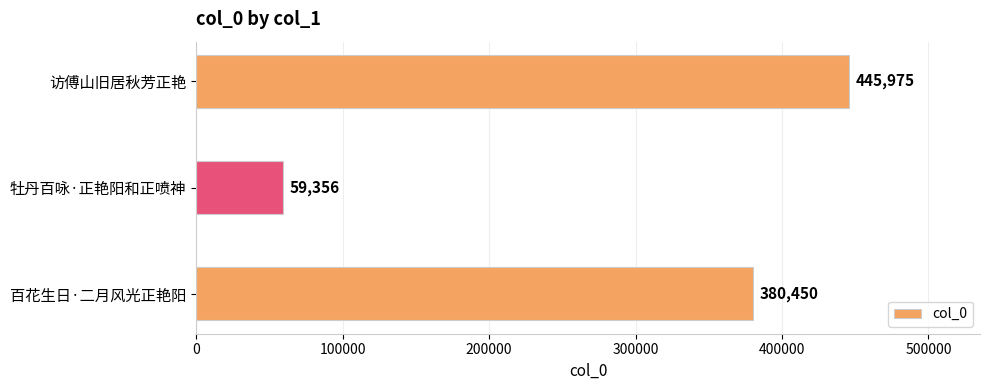

What is the sum of the values at 百花生日·二月风光正艳阳 and 访傅山旧居秋芳正艳?

826425